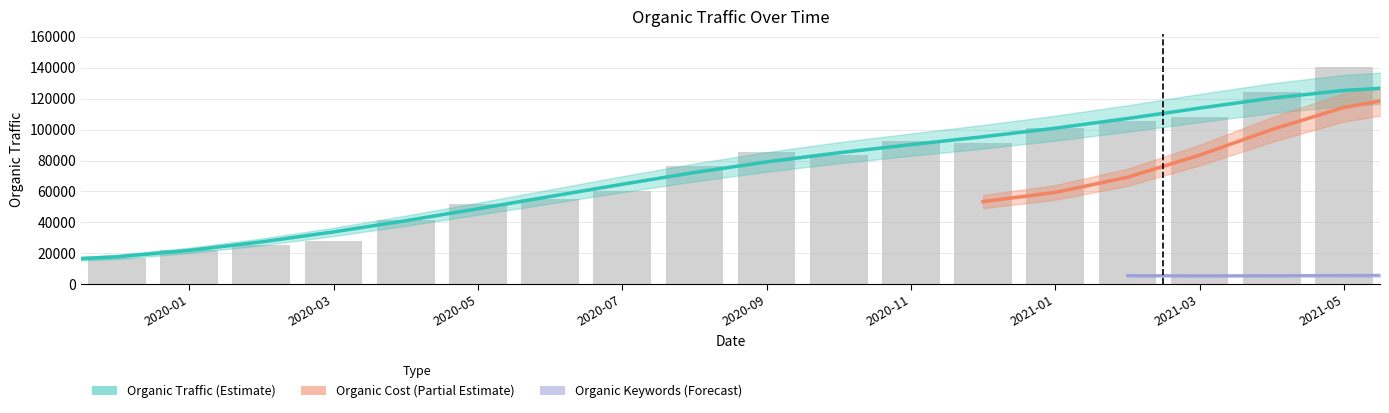

Count the number of categories in the chart.

20